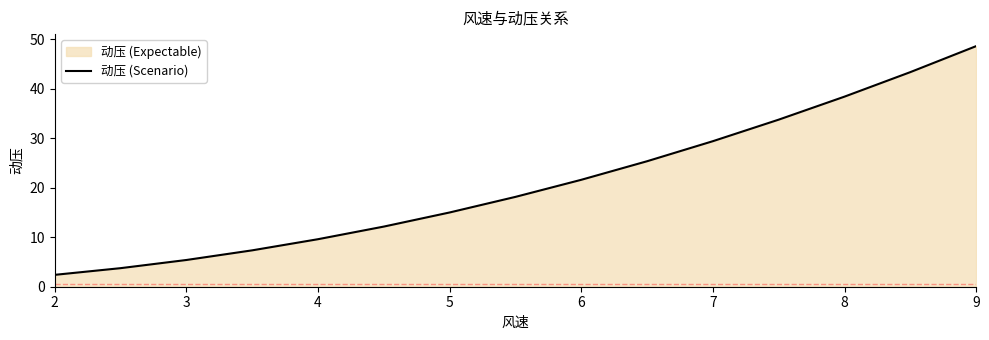

What is the difference between the values at 7 and 2?

27.0